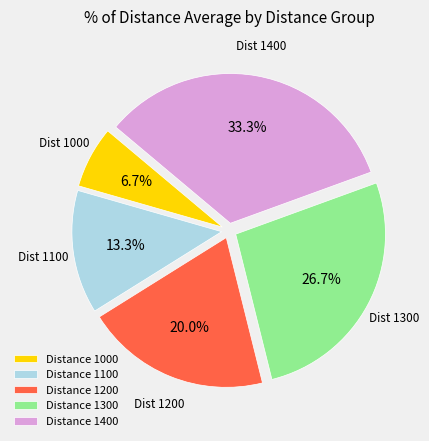

Does Distance 1200 represent more than half of the total?

No